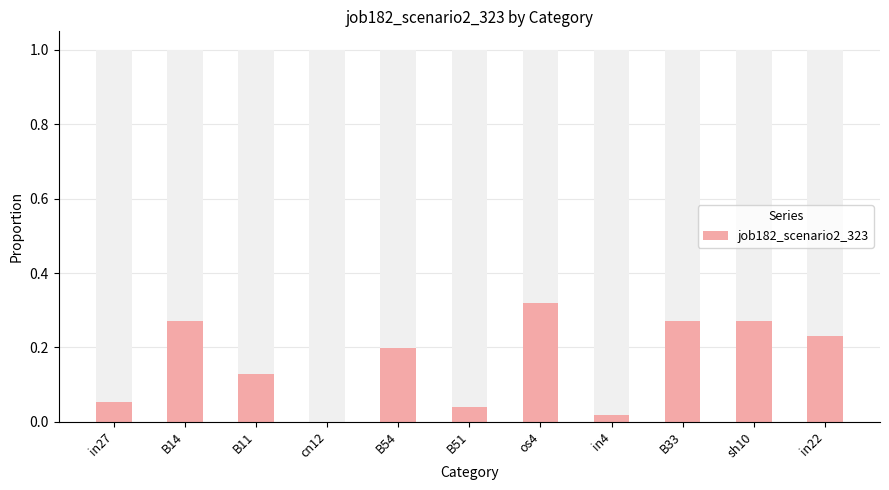

Reading left to right, extract all data points from this chart.

0.1	0.3	0.1	0.0	0.2	0.0	0.3	0.0	0.3	0.3	0.2